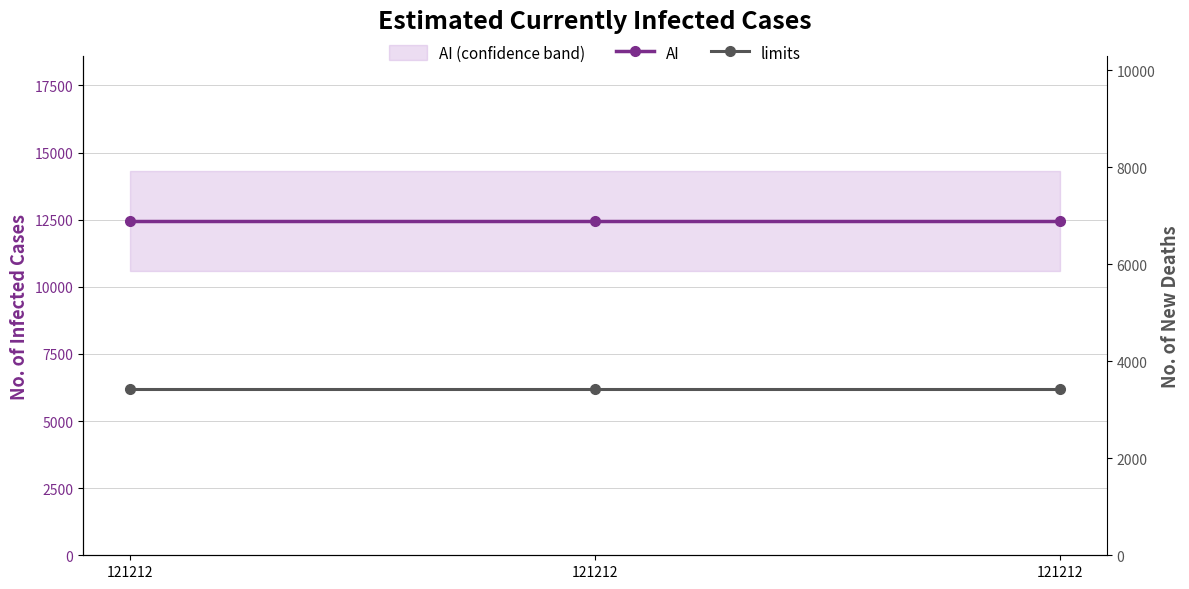

What are all the series names shown in the legend?

AI, limits